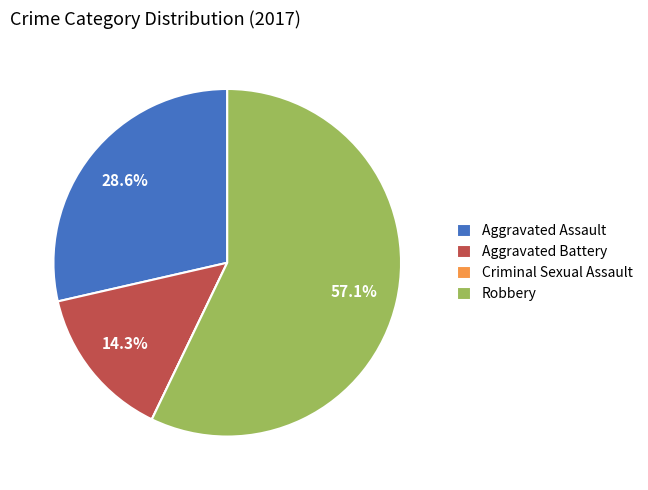

True or false: Aggravated Battery accounts for 14% of the total.

True